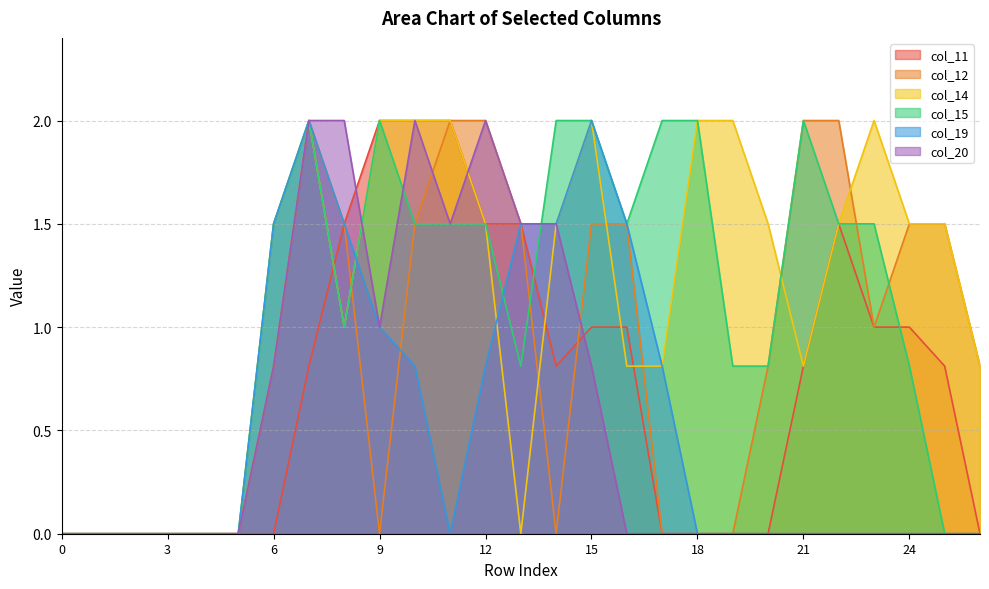

At which label is col_14 closest to 1?

8